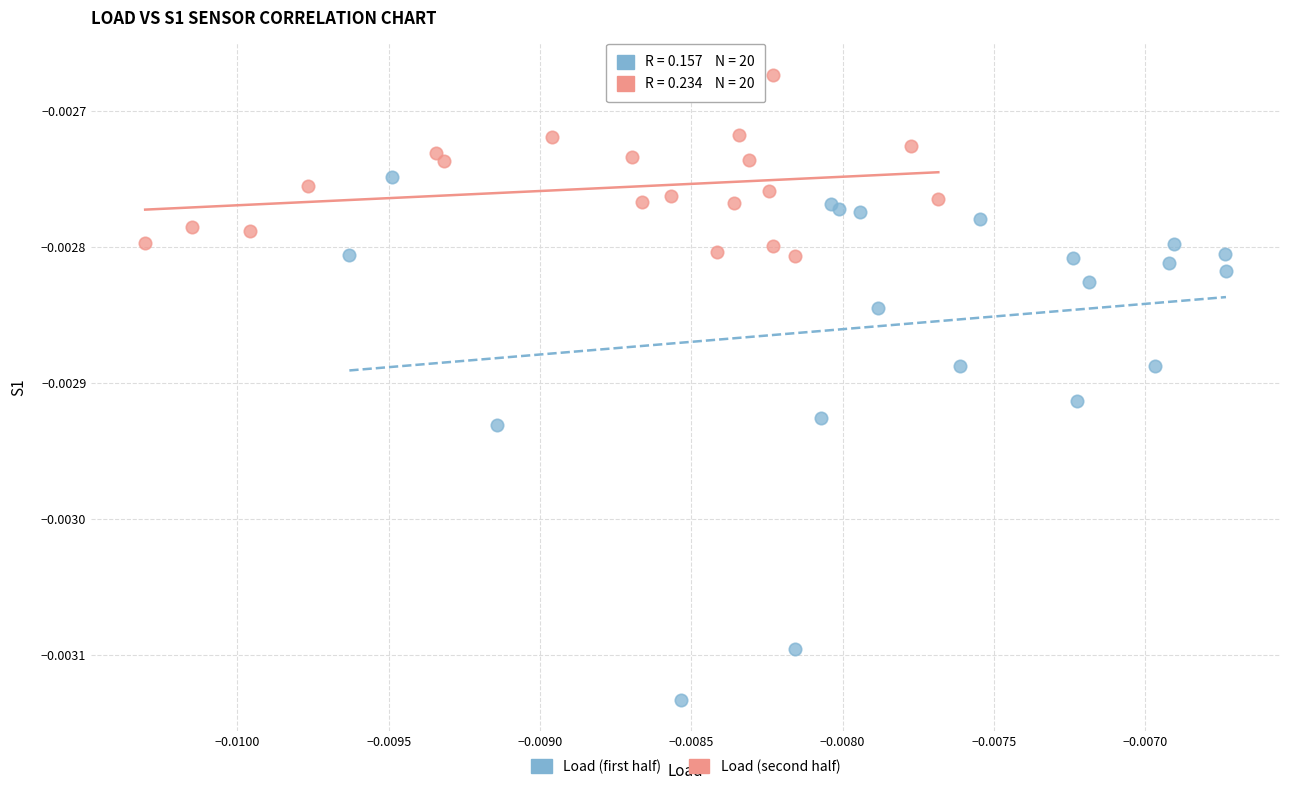

Which series reaches the maximum Y coordinate?

Load (second half)